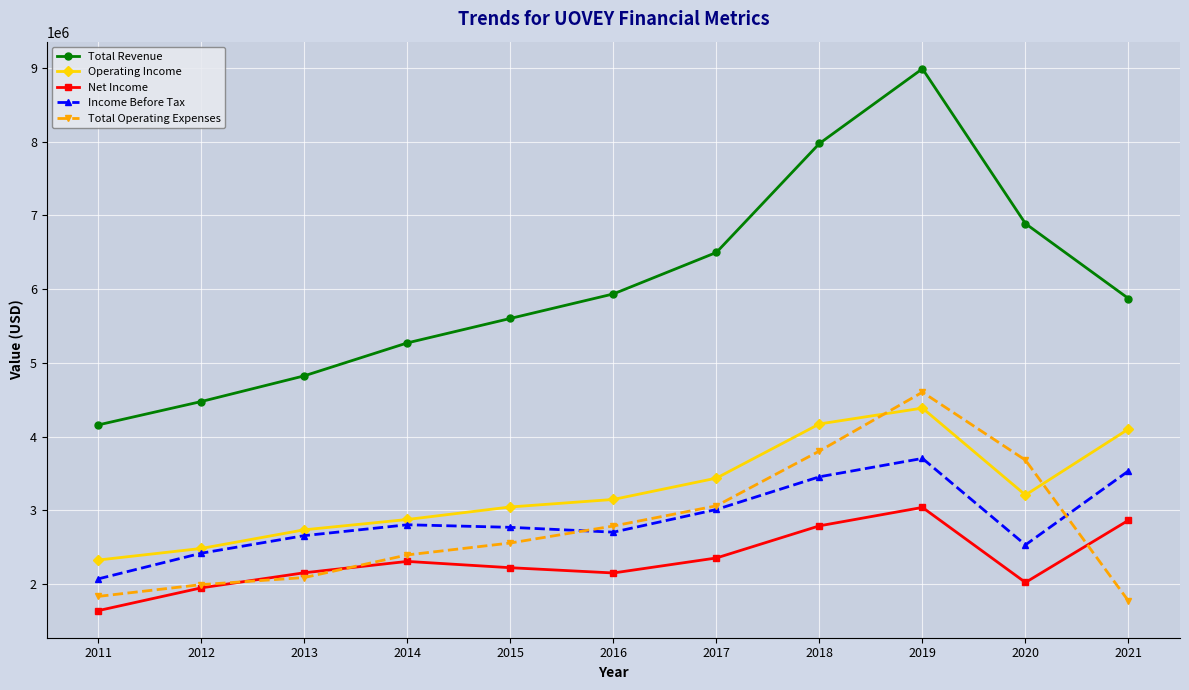

What are all the series names shown in the legend?

Total Revenue, Operating Income, Net Income, Income Before Tax, Total Operating Expenses